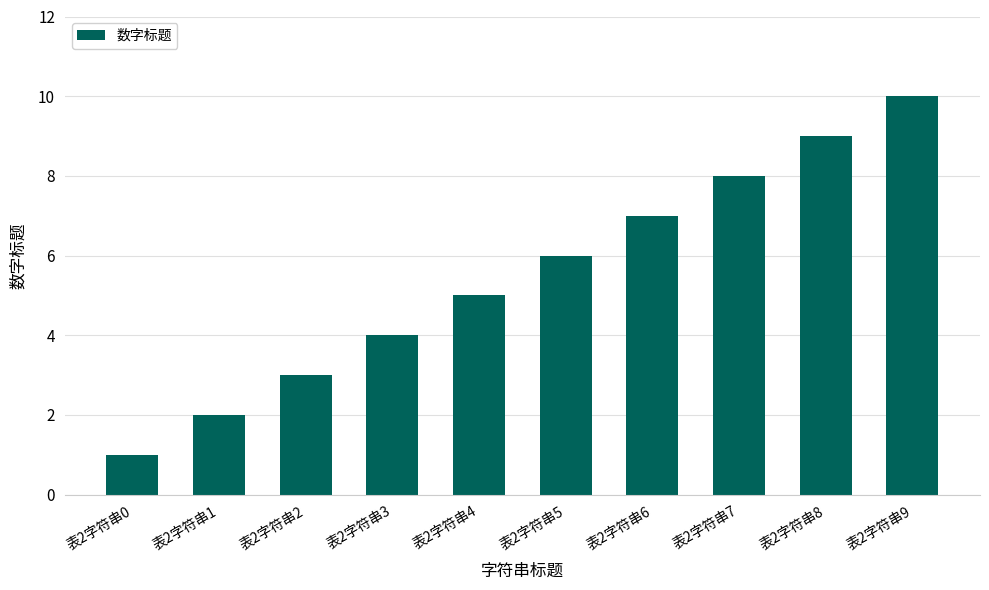

The chart shows a value of 3 at 表2字符串2. True or false?

True